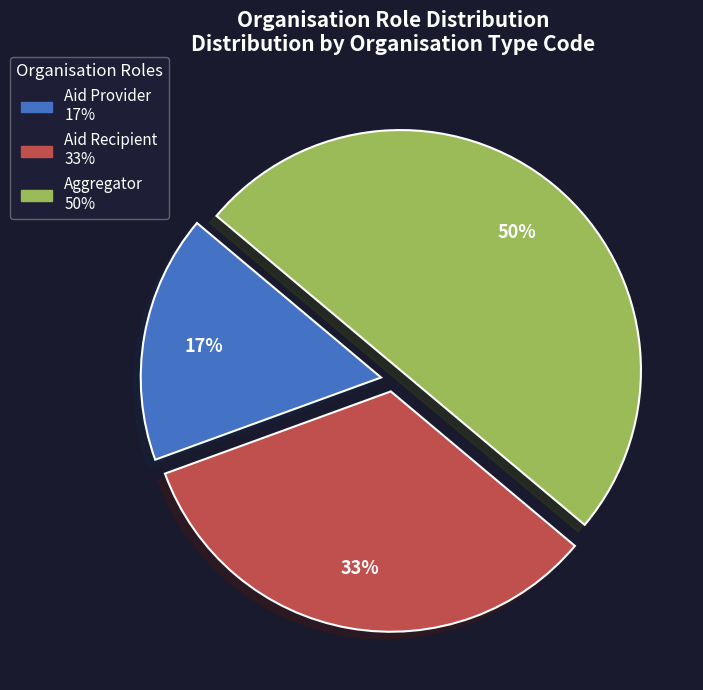

Approximately how many times larger is the value at Aid Recipient compared to Aggregator?

0.7